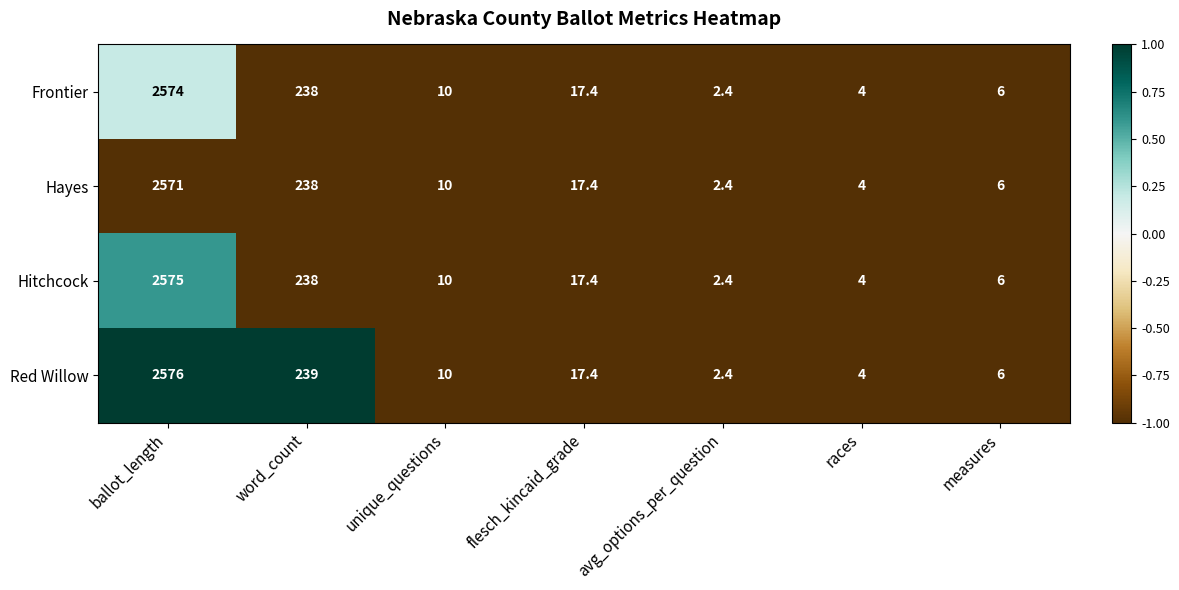

At which category is the sum across all series the highest?

ballot_length